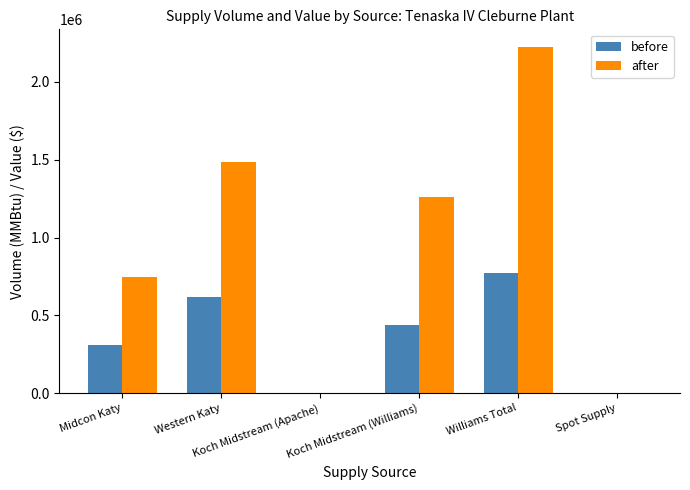

The before series shows 439260 at Koch Midstream (Williams). True or false?

True